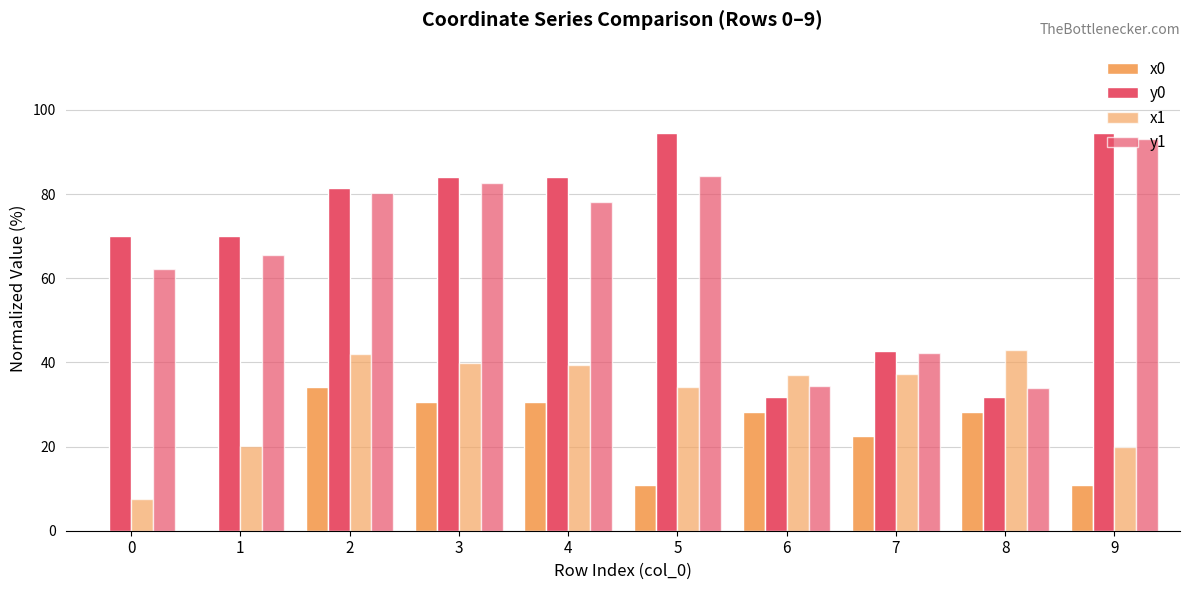

What is the total value across all series at 0?

139.7